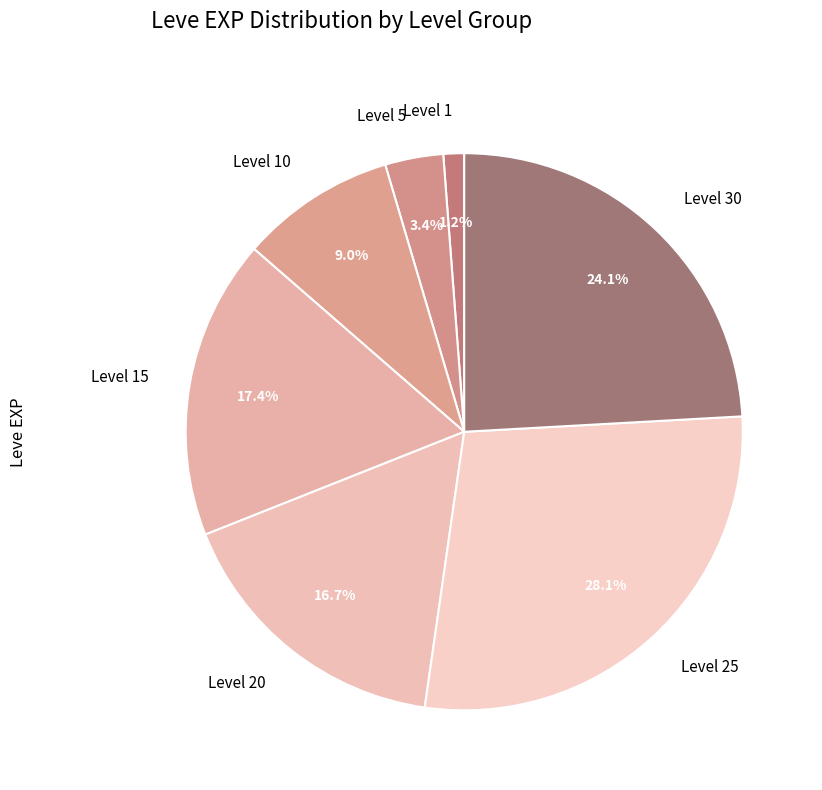

Rank the categories by value from highest to lowest.

Level 25, Level 30, Level 15, Level 20, Level 10, Level 5, Level 1